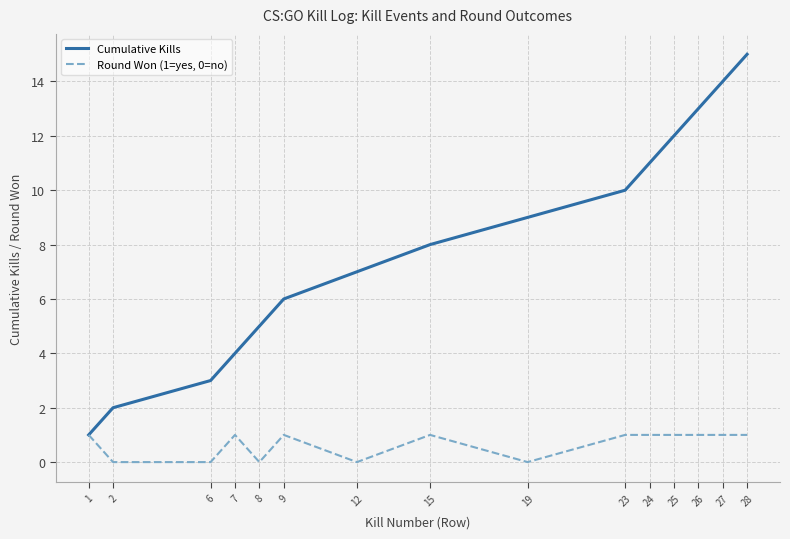

Which series has the widest spread of values?

Cumulative Kills